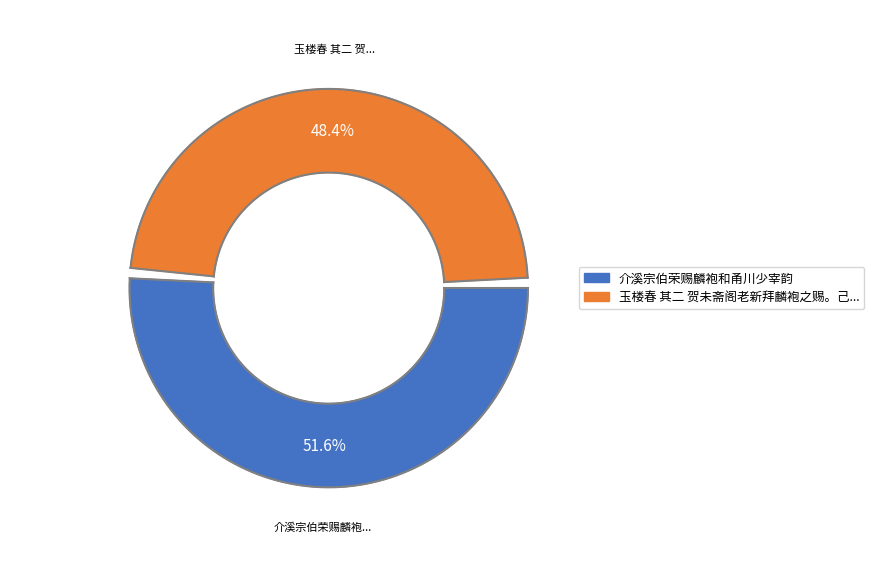

Is it true that 介溪宗伯荣赐麟袍和甬川少宰韵 is 52% of the pie?

True